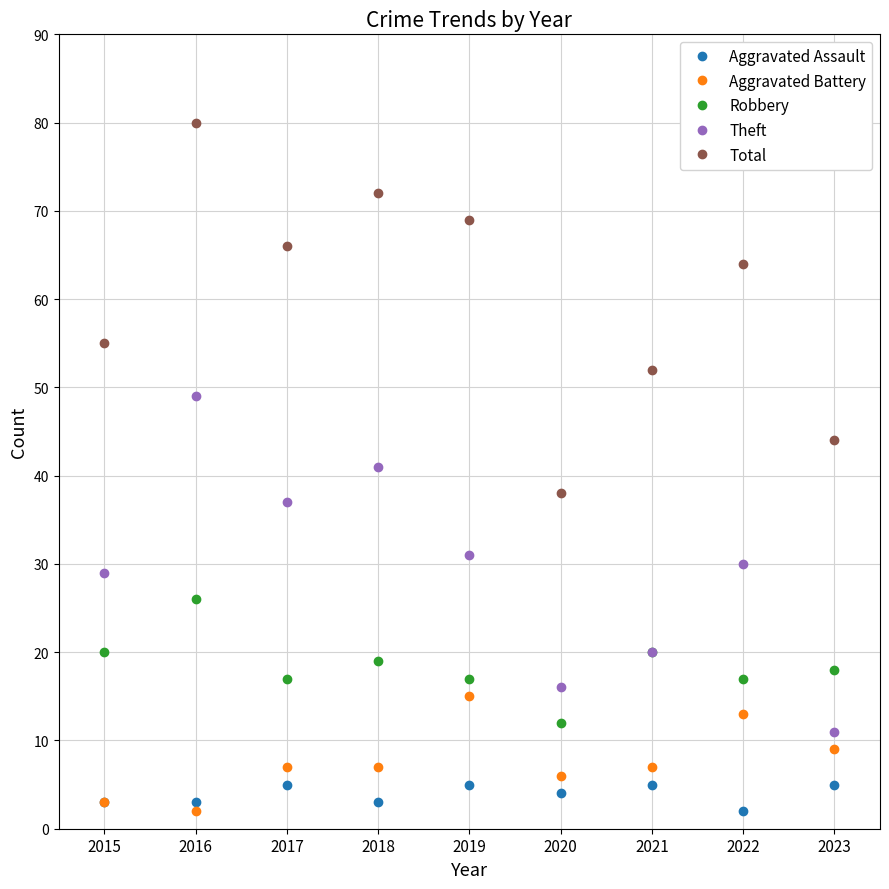

Read the Aggravated Battery value at 2018.

7